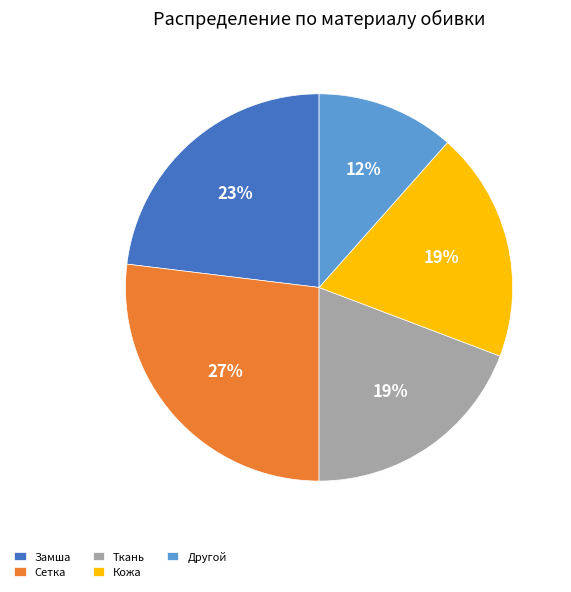

To the nearest percent, what portion does Ткань represent?

19%